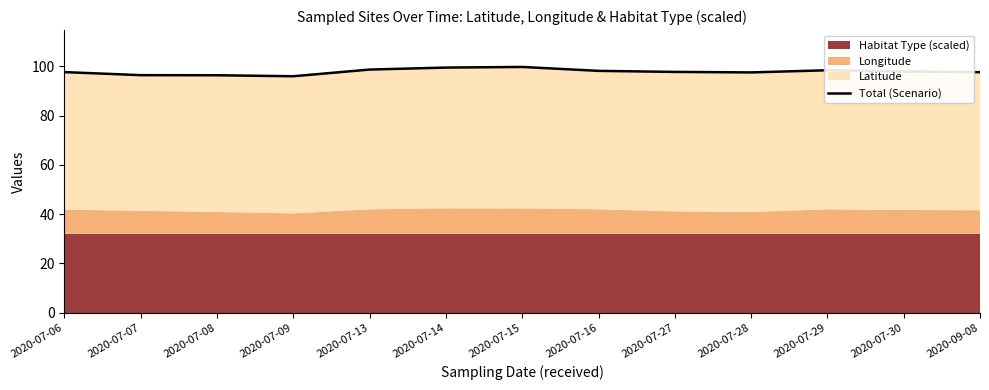

What is the difference between the values at 2020-09-08 and 2020-07-16?

0.5